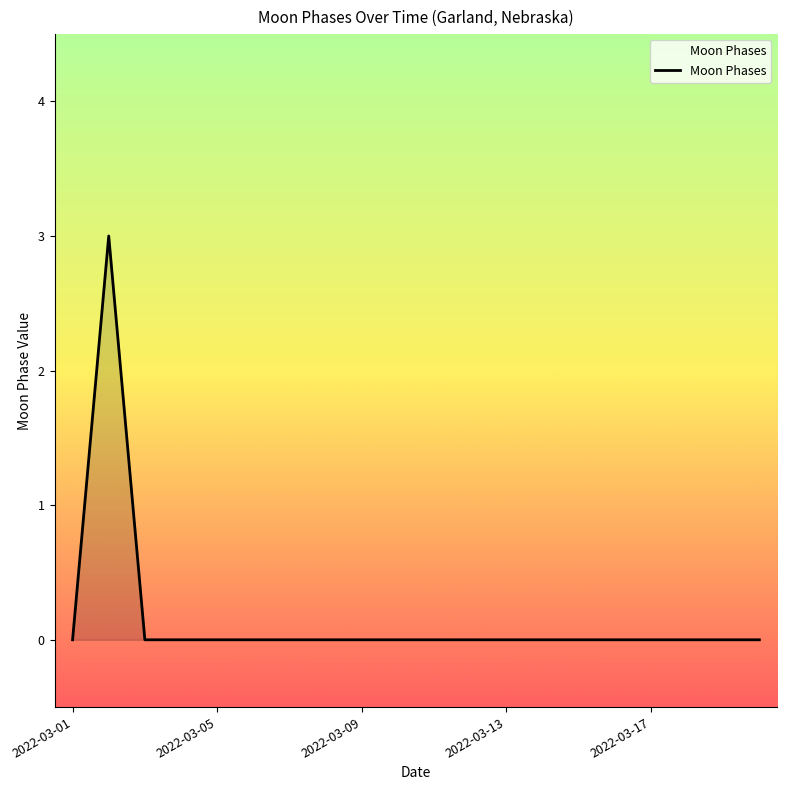

How many lines are shown in the chart?

1